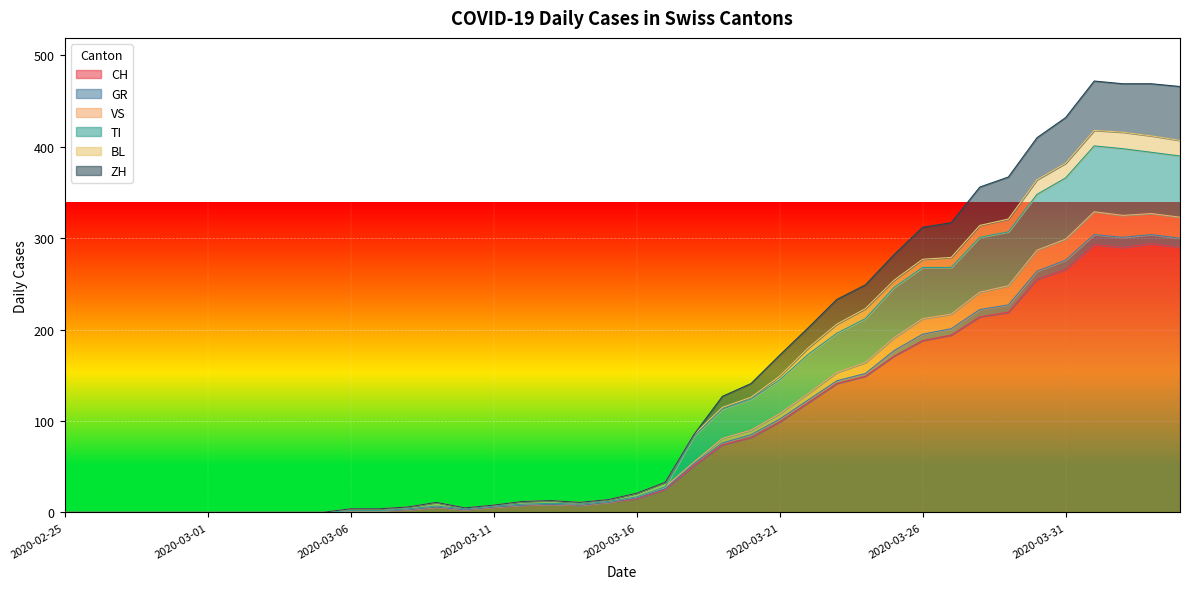

True or false: GR and TI cross at least once.

False